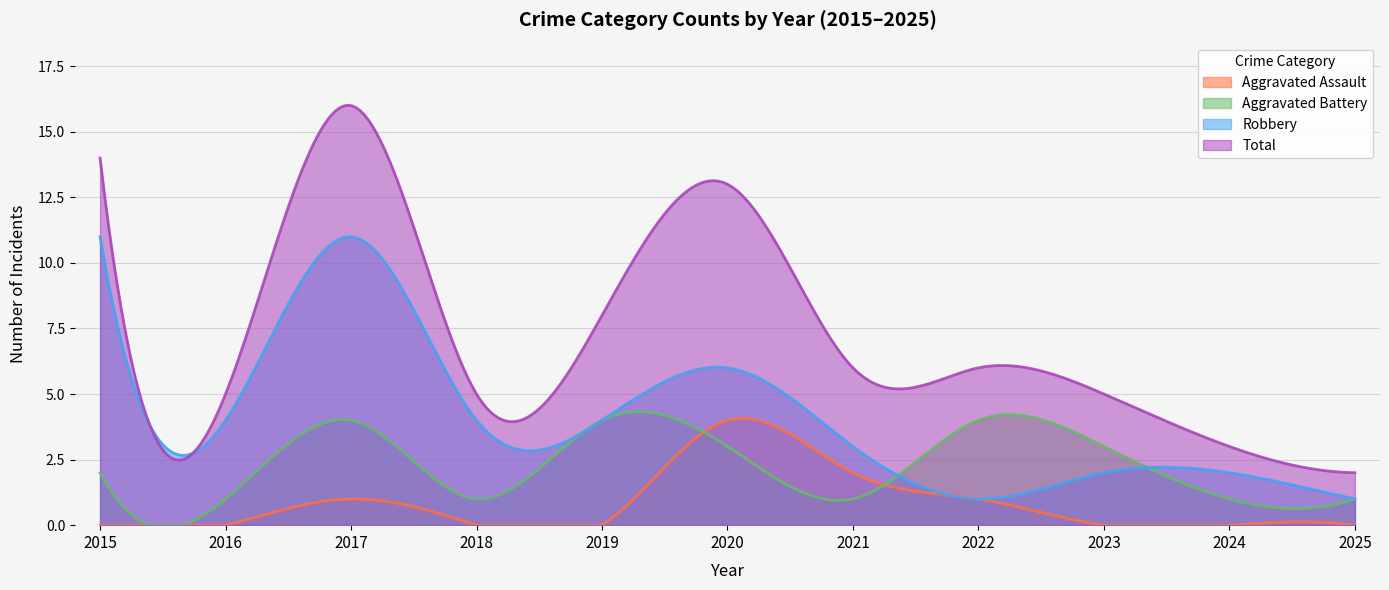

At which label does Total first exceed 6?

2015